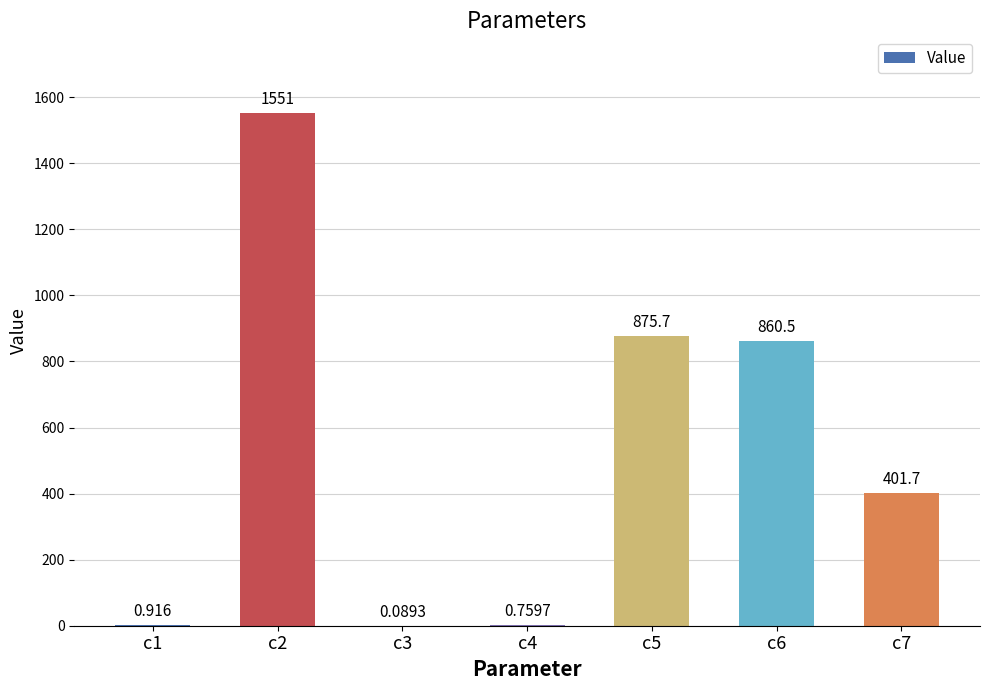

Are the bars horizontal?

No